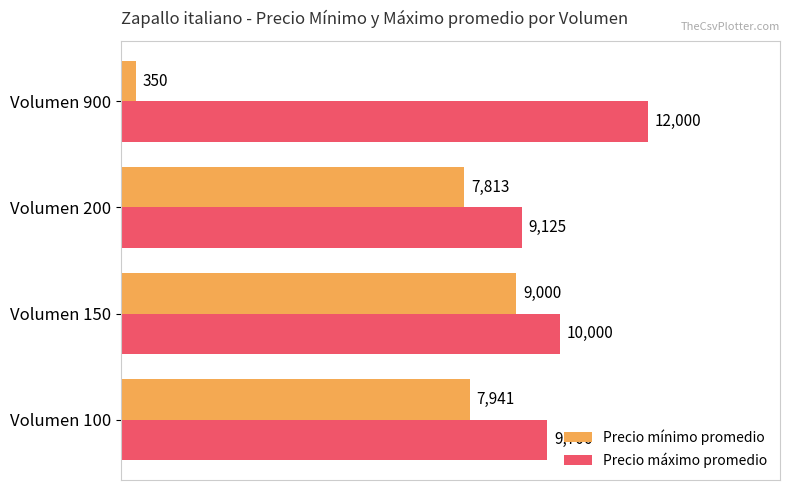

Rank the series by their average value, from highest to lowest.

Precio máximo promedio, Precio mínimo promedio